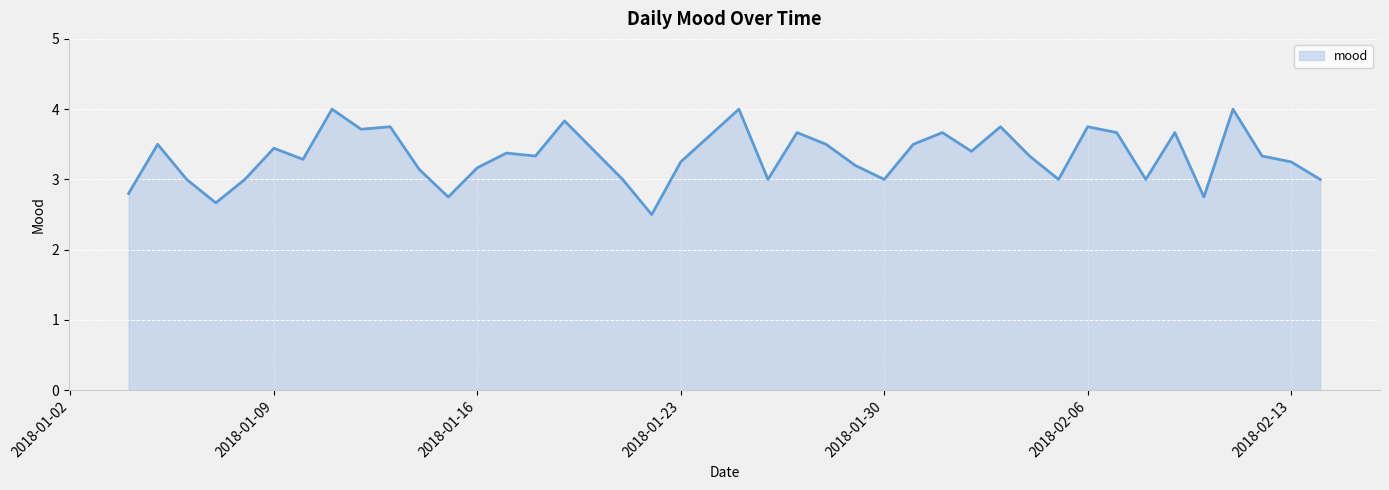

What is the maximum value shown in the chart?

4.0